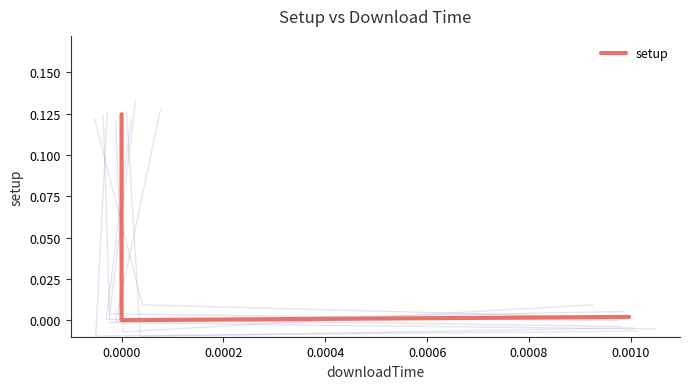

How many lines are shown in the chart?

1